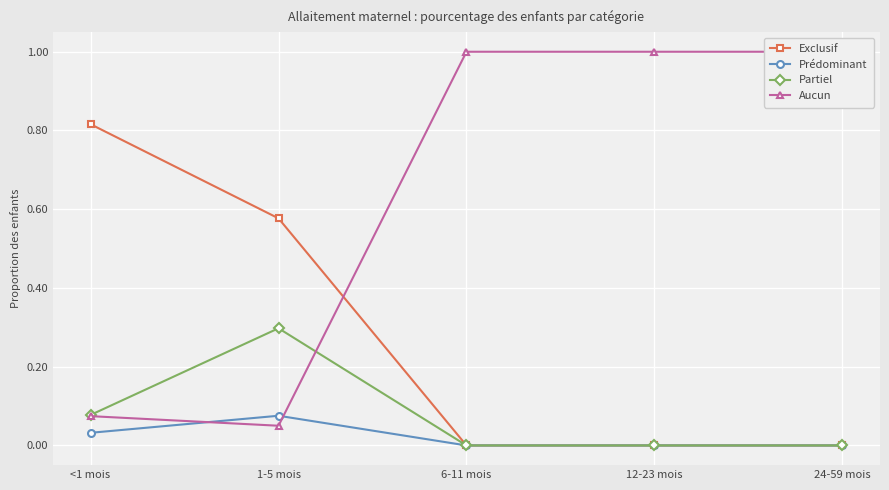

Reading right to left, extract all data points from this chart.

Exclusif: 0.0	0.0	0.0	0.6	0.8
Prédominant: 0.0	0.0	0.0	0.1	0.0
Partiel: 0.0	0.0	0.0	0.3	0.1
Aucun: 1.0	1.0	1.0	0.1	0.1